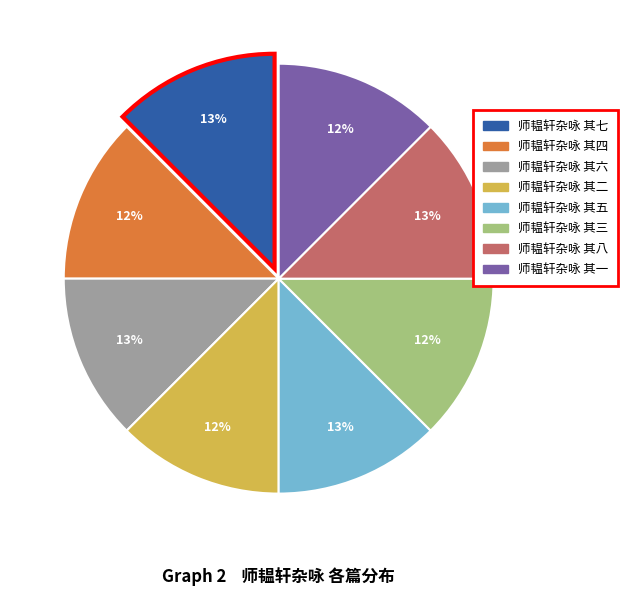

Approximately how many times larger is the value at 师韫轩杂咏 其二 compared to 师韫轩杂咏 其四?

1.0